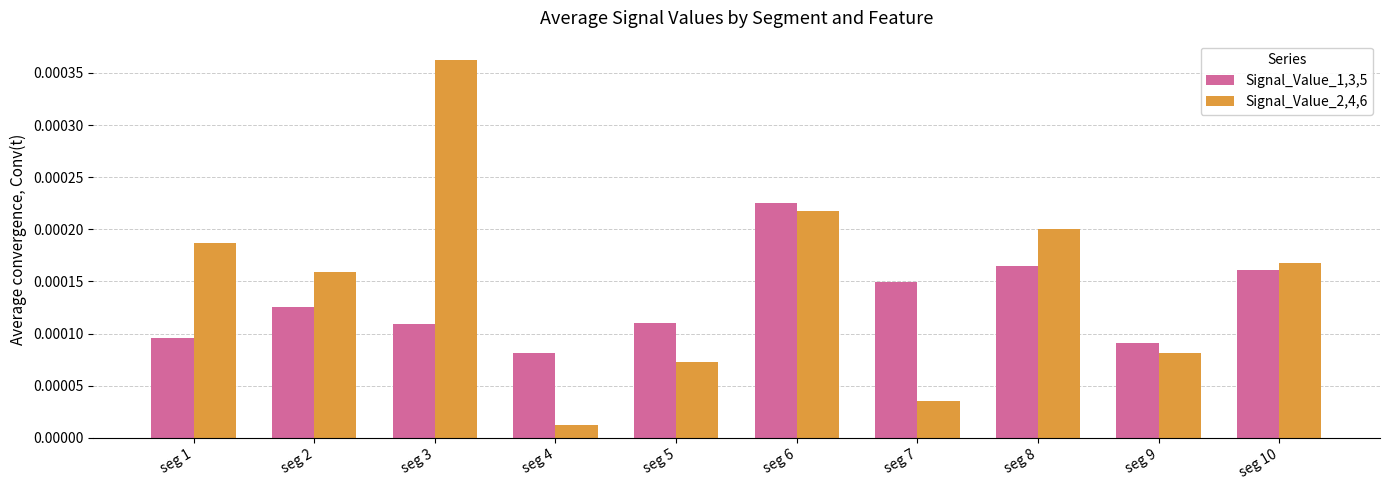

At which category does the chart reach its peak across all series?

seg 3